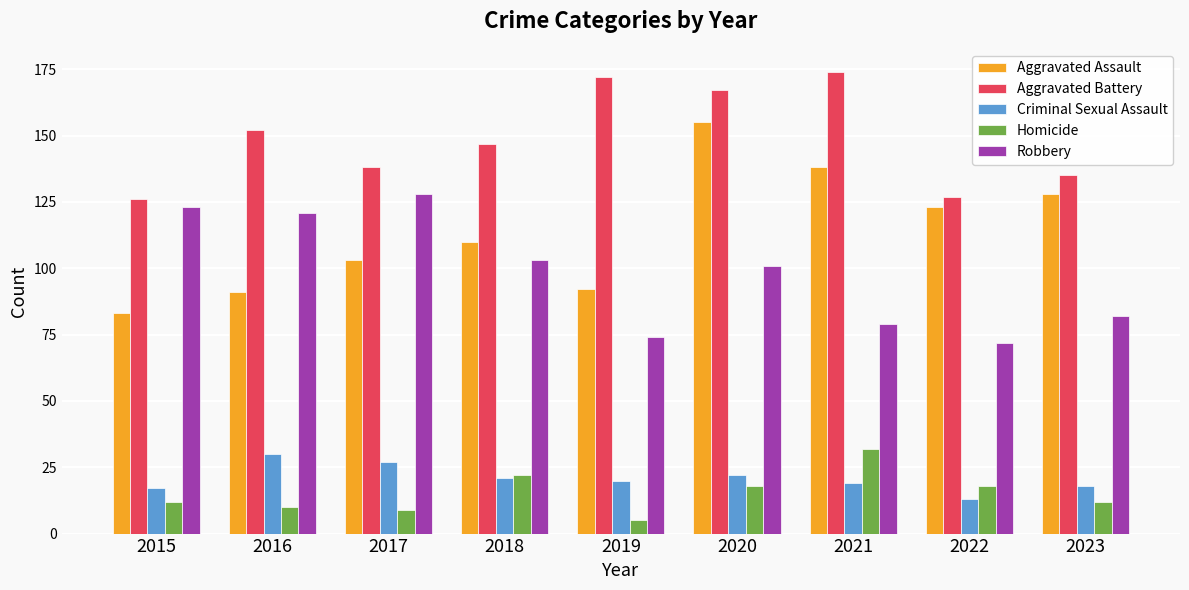

Which series has the largest range (max minus min)?

Aggravated Assault